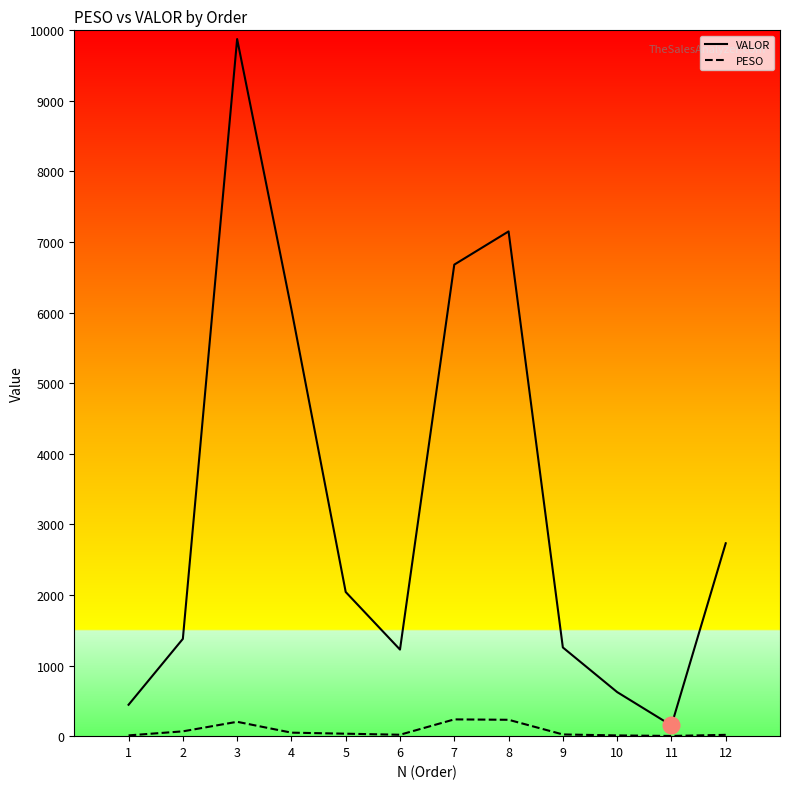

Where does the VALOR series first go above 2042?

3